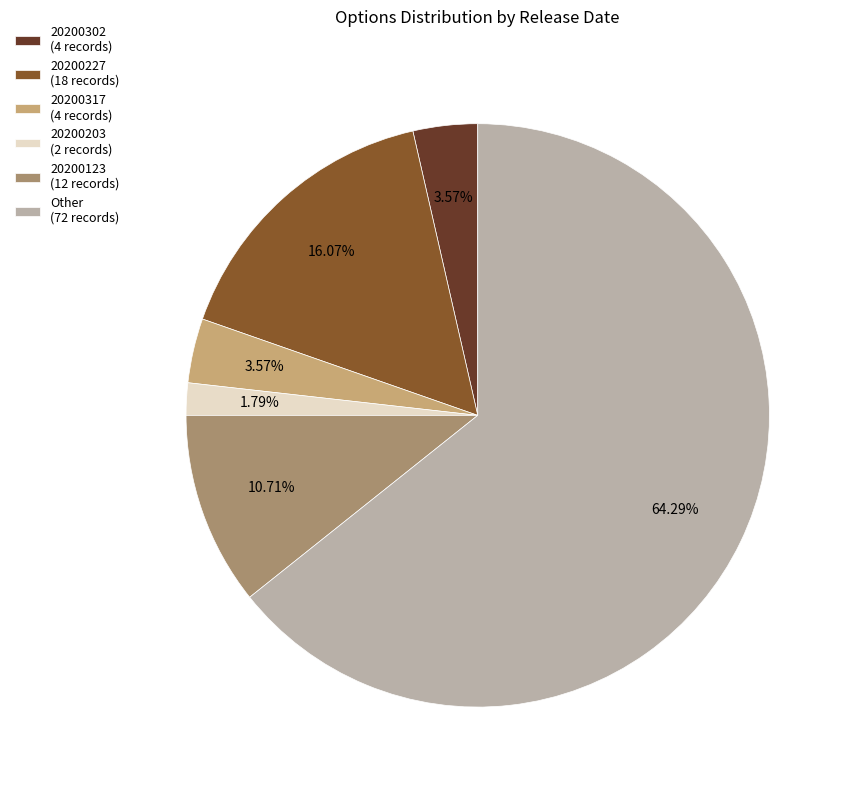

Does Other (72 records) account for over 50% of the chart?

Yes